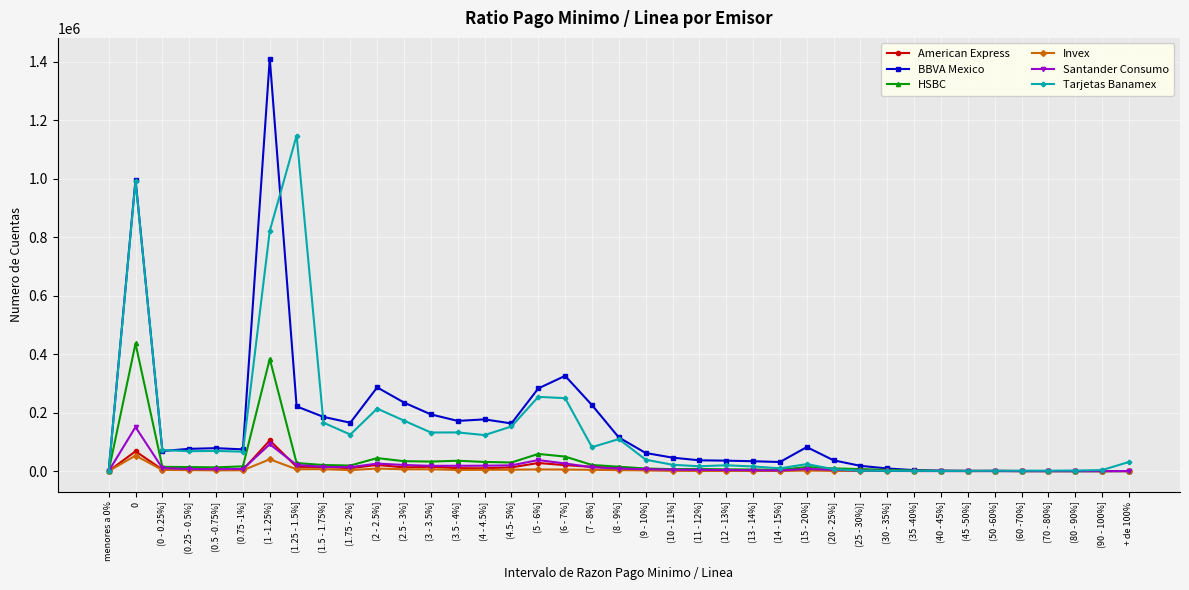

What is the label of the 34th point from the left?

(50 -60%]